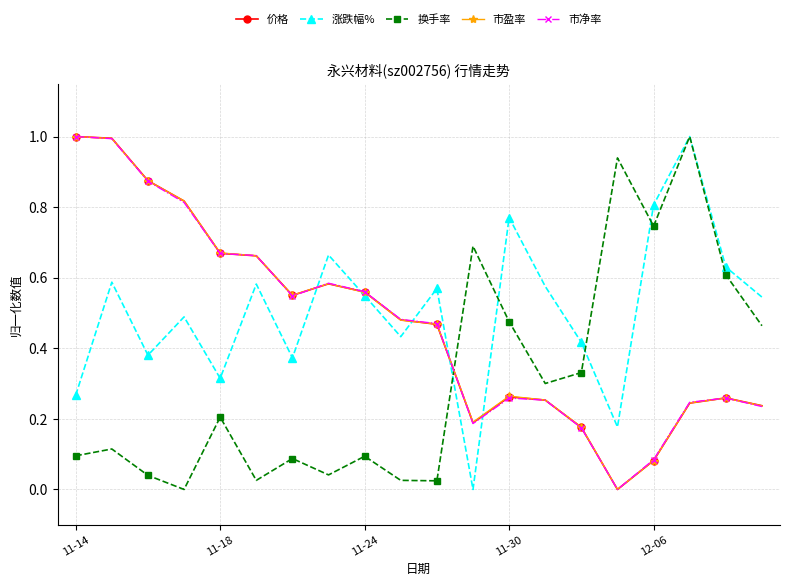

How many intersections are there between 换手率 and 价格?

1